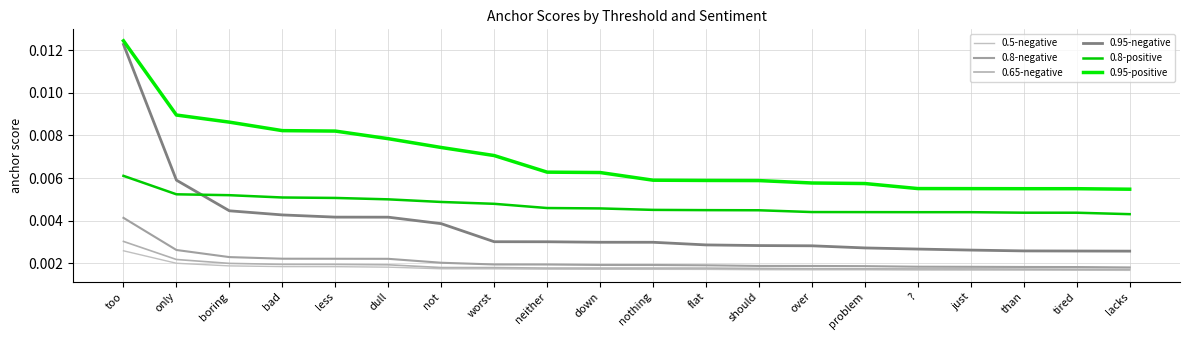

True or false: 0.8-positive has a value of 0.0 at should.

False